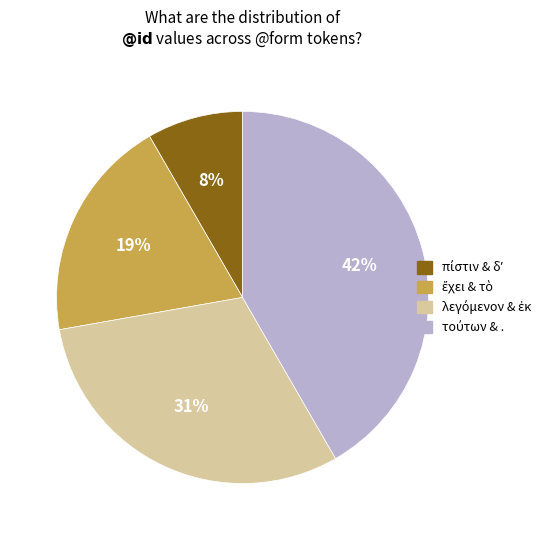

Does any single category account for the majority?

No